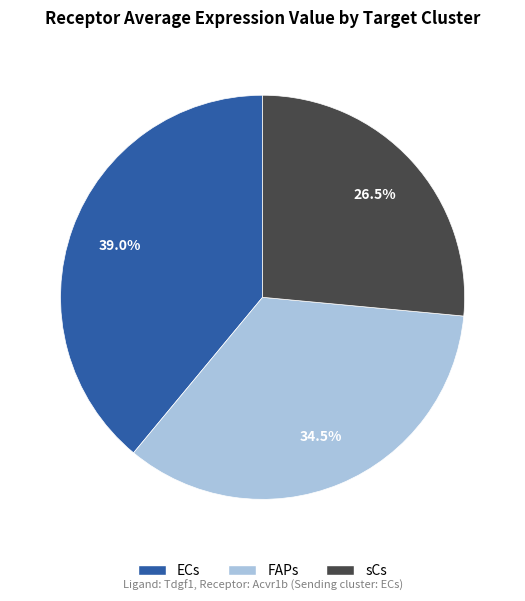

Is there a majority slice in this chart?

No